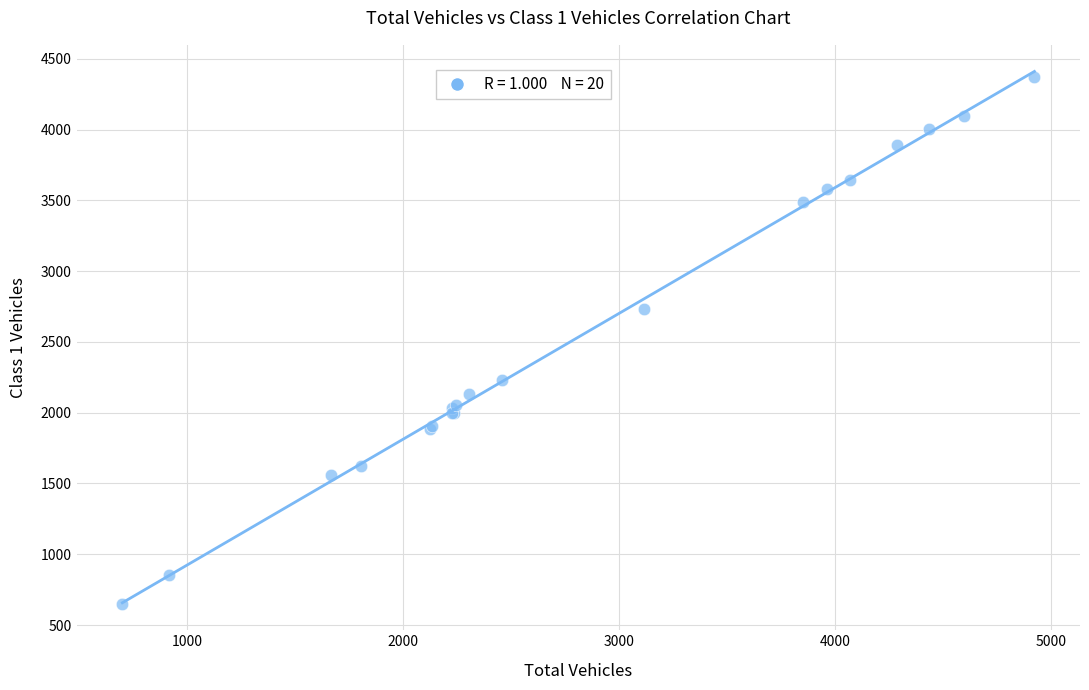

What Y value in the scatter plot is closest to 2512?

2733